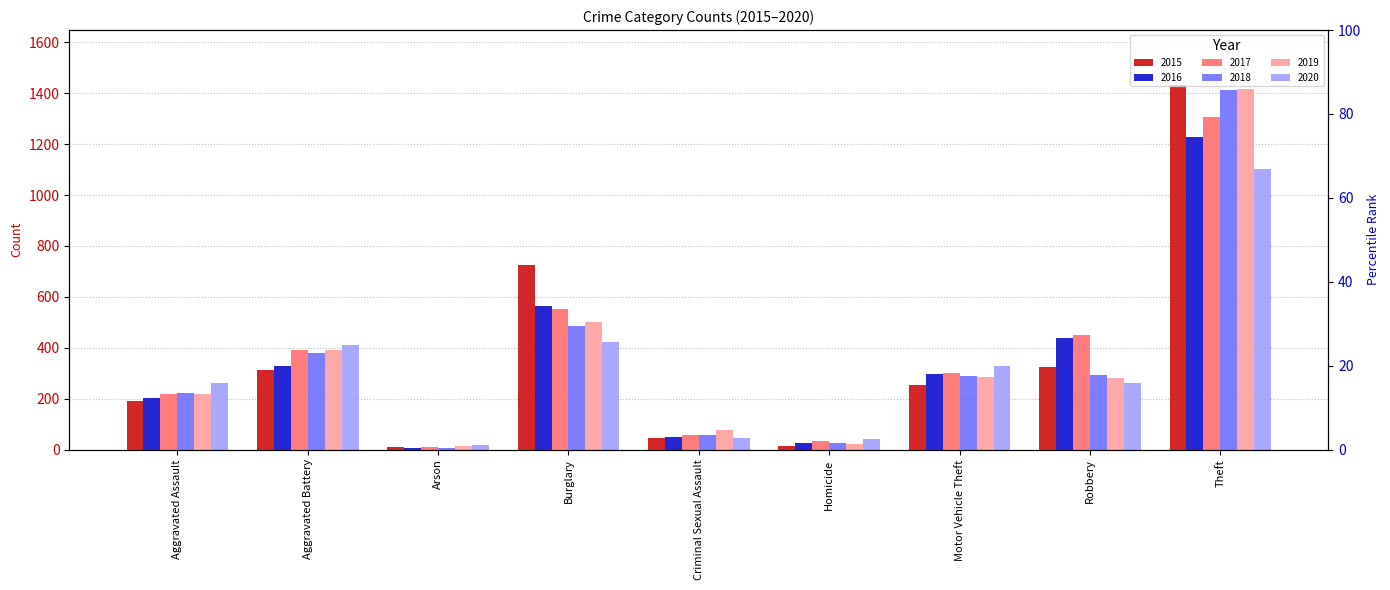

Reading left to right, extract all data points from this chart.

2015: Aggravated Assault=189	Aggravated Battery=311	Arson=8	Burglary=724	Criminal Sexual Assault=44	Homicide=15	Motor Vehicle Theft=254	Robbery=323	Theft=1433
2016: Aggravated Assault=202	Aggravated Battery=329	Arson=7	Burglary=562	Criminal Sexual Assault=50	Homicide=24	Motor Vehicle Theft=295	Robbery=440	Theft=1226
2017: Aggravated Assault=218	Aggravated Battery=390	Arson=10	Burglary=552	Criminal Sexual Assault=59	Homicide=33	Motor Vehicle Theft=302	Robbery=451	Theft=1306
2018: Aggravated Assault=222	Aggravated Battery=379	Arson=7	Burglary=486	Criminal Sexual Assault=59	Homicide=25	Motor Vehicle Theft=288	Robbery=293	Theft=1413
2019: Aggravated Assault=218	Aggravated Battery=392	Arson=12	Burglary=503	Criminal Sexual Assault=75	Homicide=21	Motor Vehicle Theft=283	Robbery=280	Theft=1416
2020: Aggravated Assault=263	Aggravated Battery=409	Arson=17	Burglary=421	Criminal Sexual Assault=47	Homicide=40	Motor Vehicle Theft=329	Robbery=261	Theft=1102